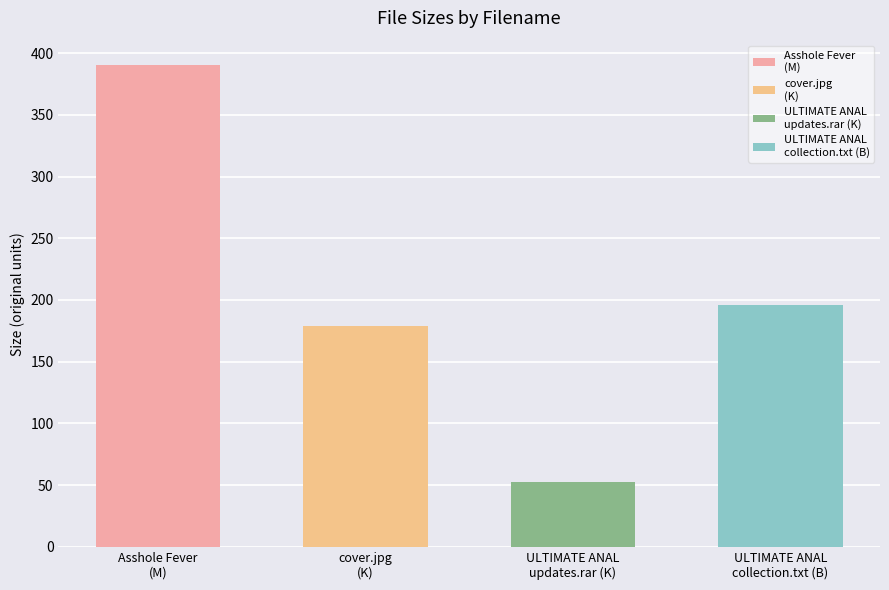

What is the difference between the second highest and minimum values?

143.2